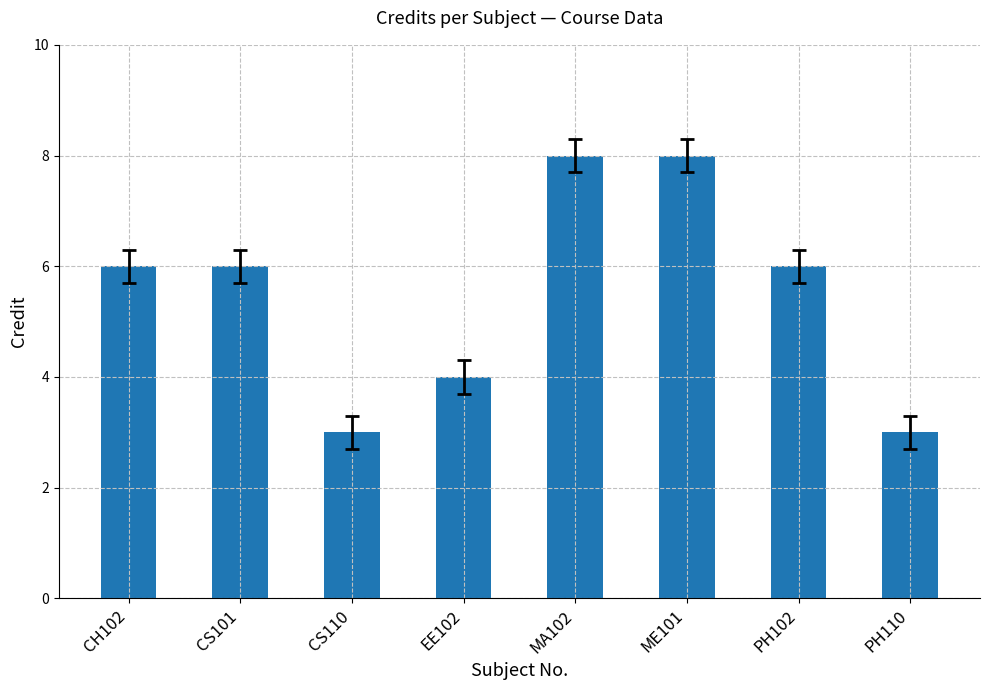

What is the sum of the values at MA102 and PH102?

14